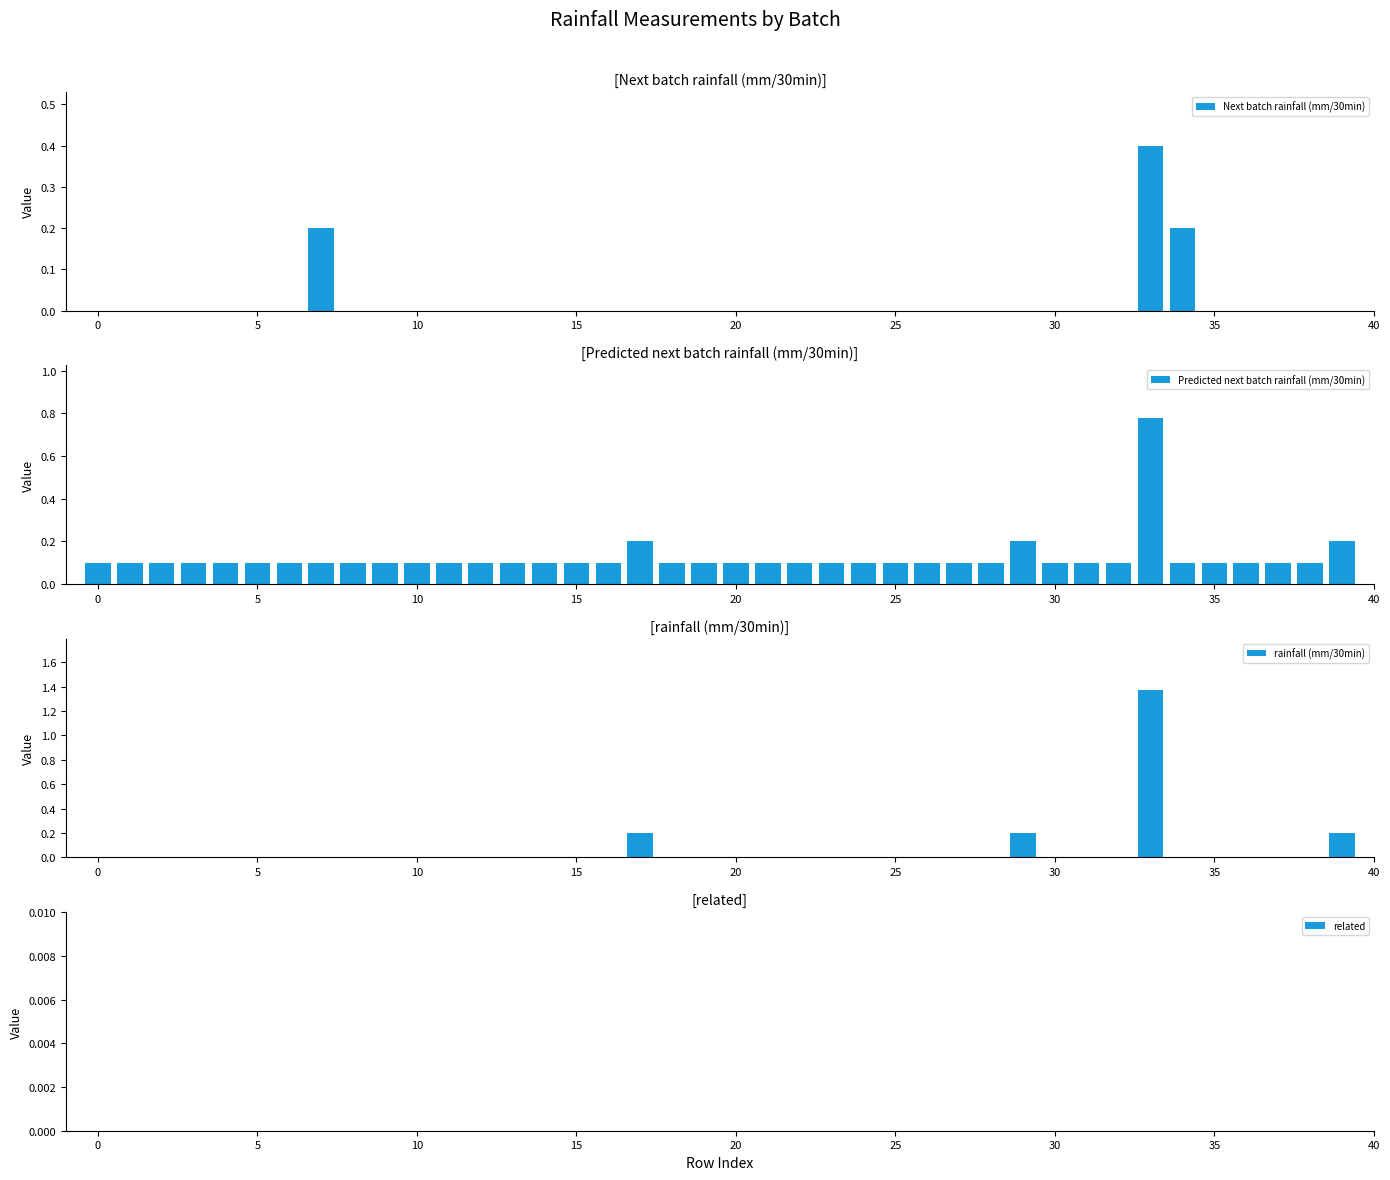

True or false: Predicted next batch rainfall (mm/30min) has a value of 0.1 at 27.

True